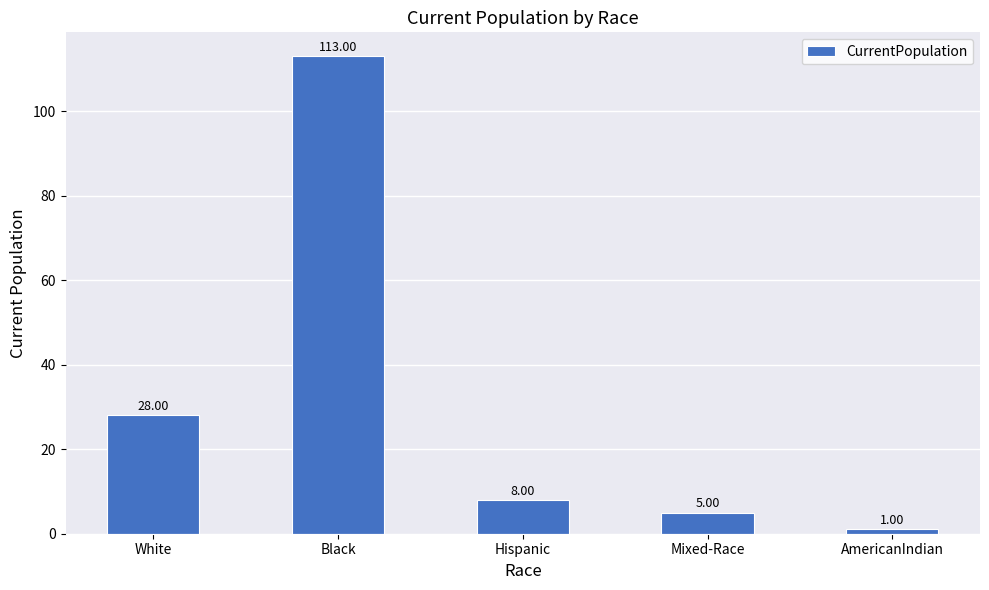

At which category does the chart reach its peak across all series?

Black